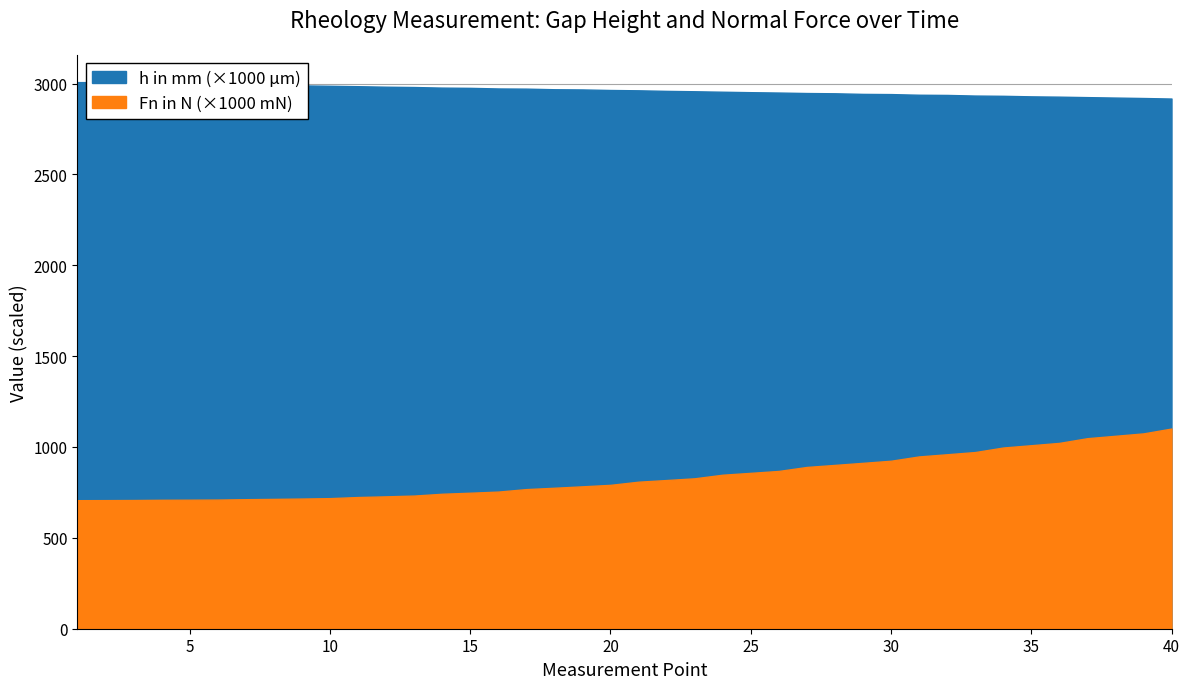

What are all the series names shown in the legend?

h in mm, Fn in N